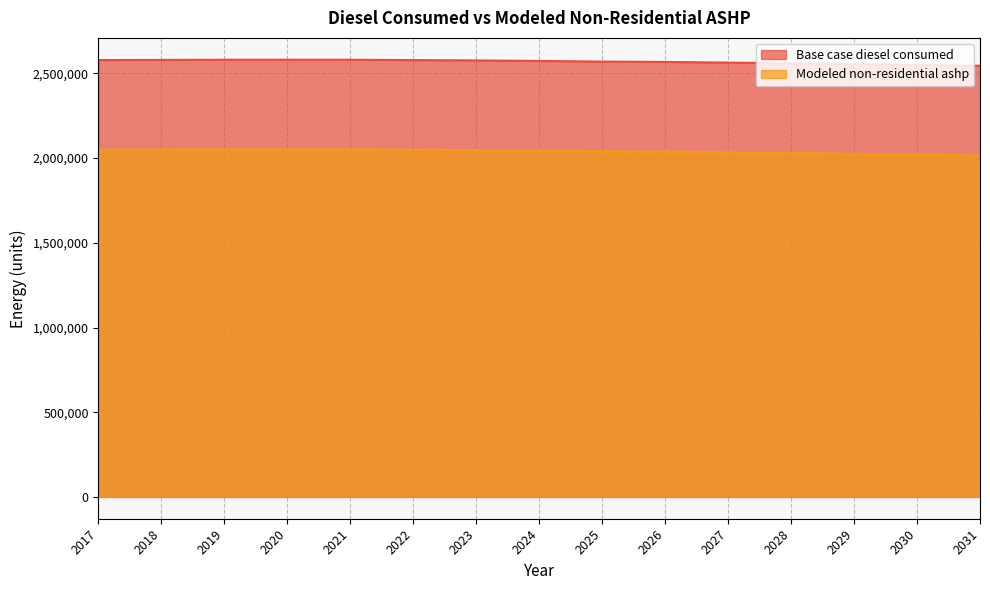

True or false: Base case diesel consumed and Modeled non-residential ashp intersect in this chart.

False